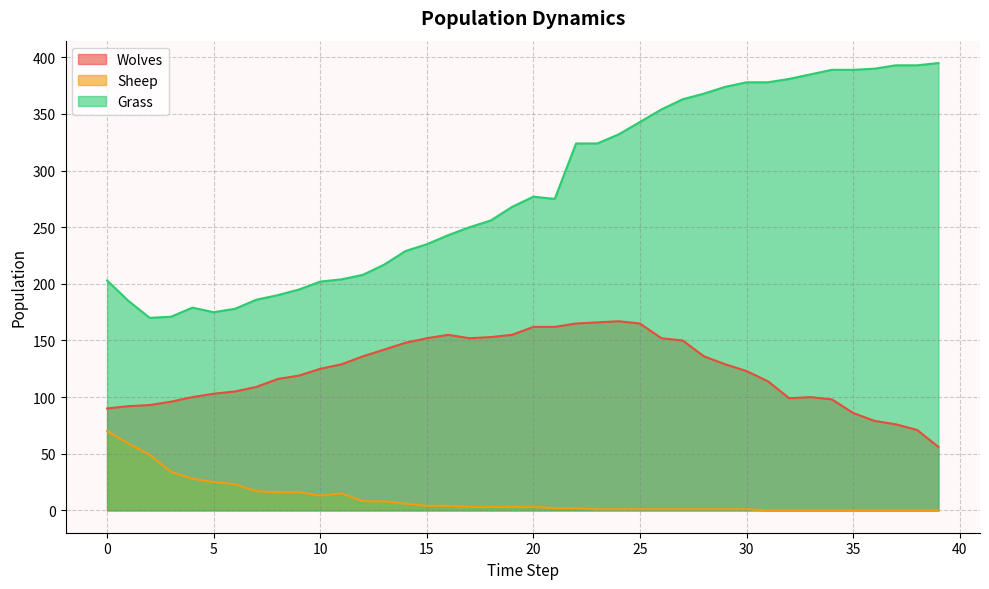

What is the difference between the maximum and minimum values in the Sheep series?

70